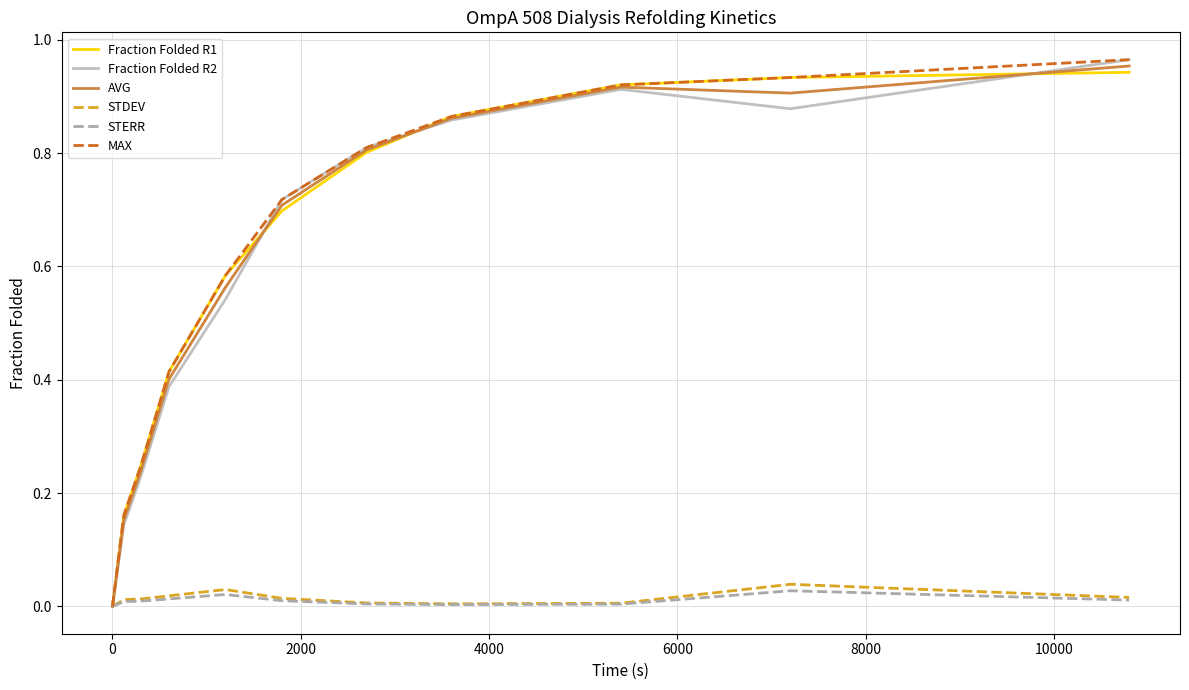

What are all the series names shown in the legend?

Fraction Folded R1, Fraction Folded R2, AVG, STDEV, STERR, MAX